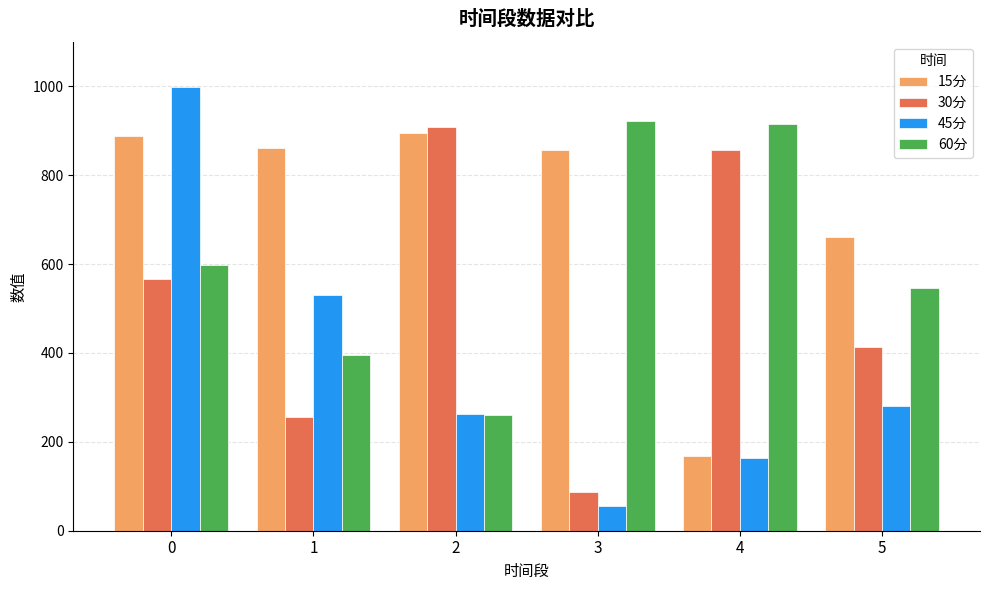

Which series has the widest spread of values?

45分